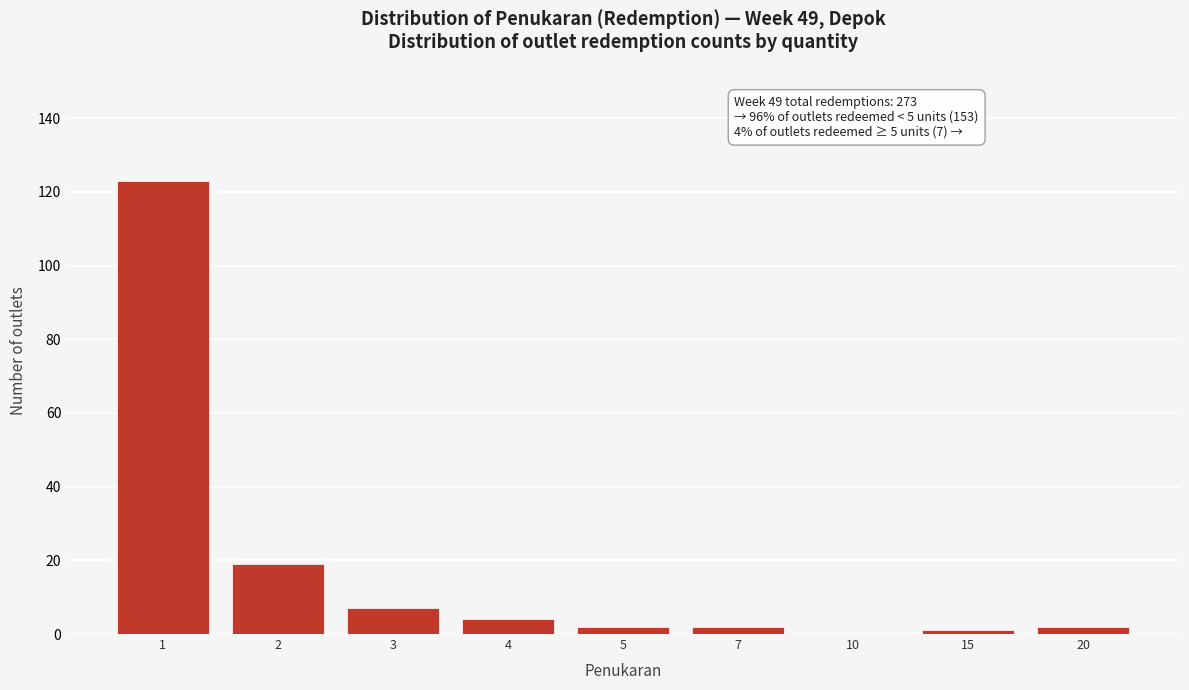

Reading right to left, list all the values displayed in this chart.

20=2	15=1	10=0	7=2	5=2	4=4	3=7	2=19	1=123